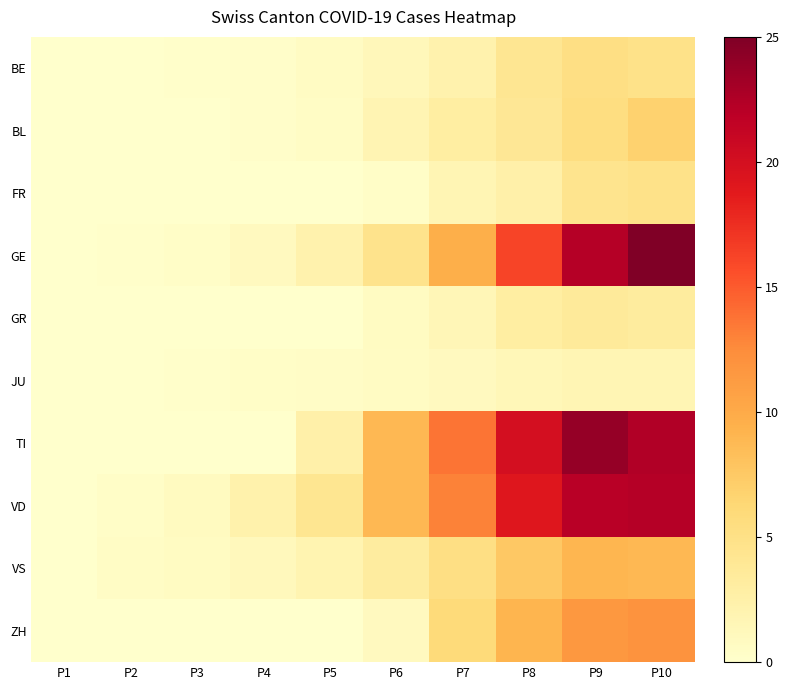

Count the number of data series in this chart.

10